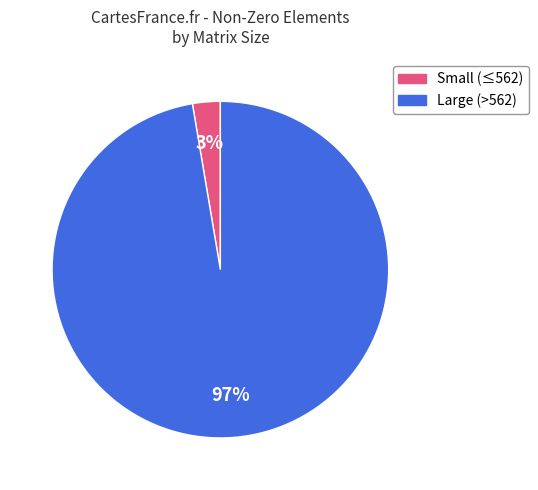

To the nearest percent, what is the average slice percentage?

50%